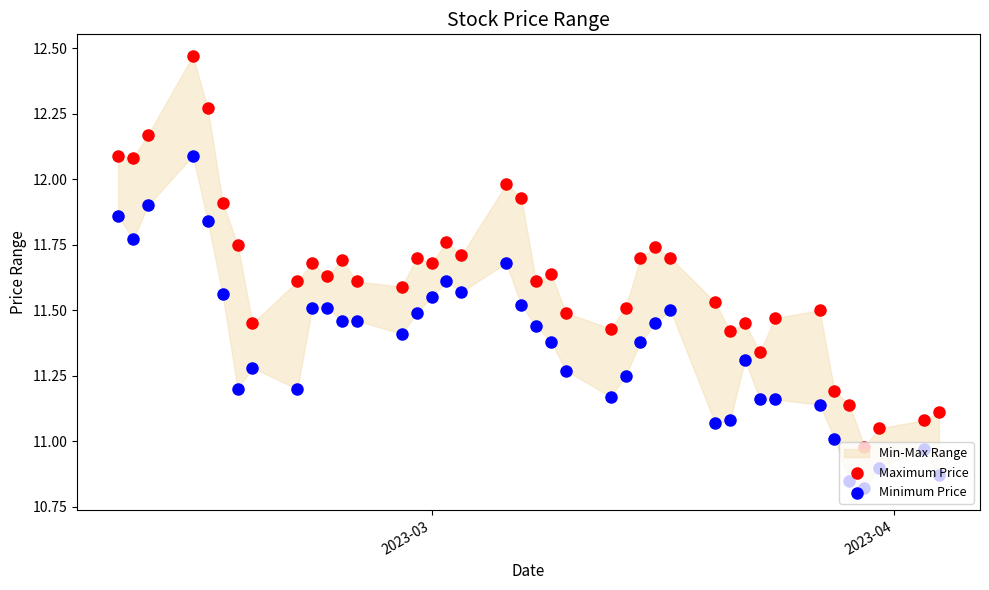

Which series has the largest Y range (max minus min)?

Maximum Price